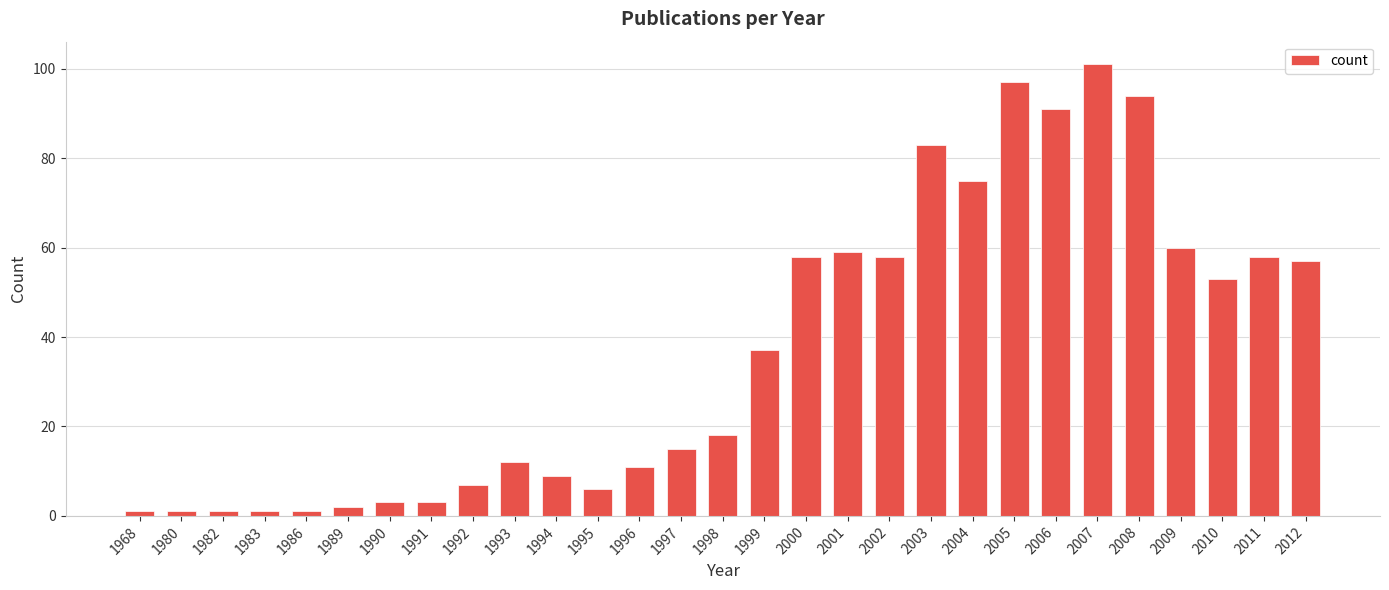

What is the value of the 13th bar from the left?

11